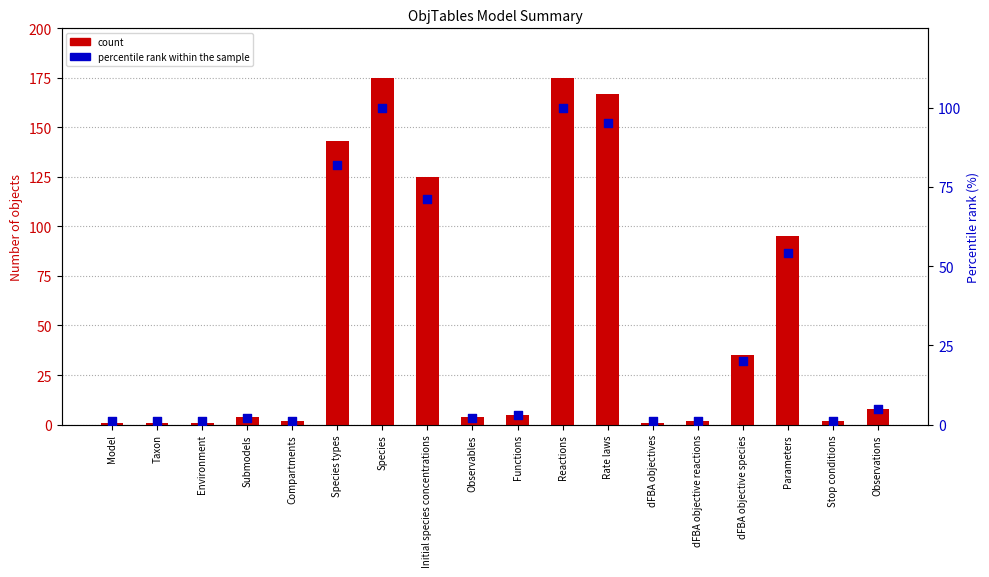

At how many categories does at least one series exceed 94?

6